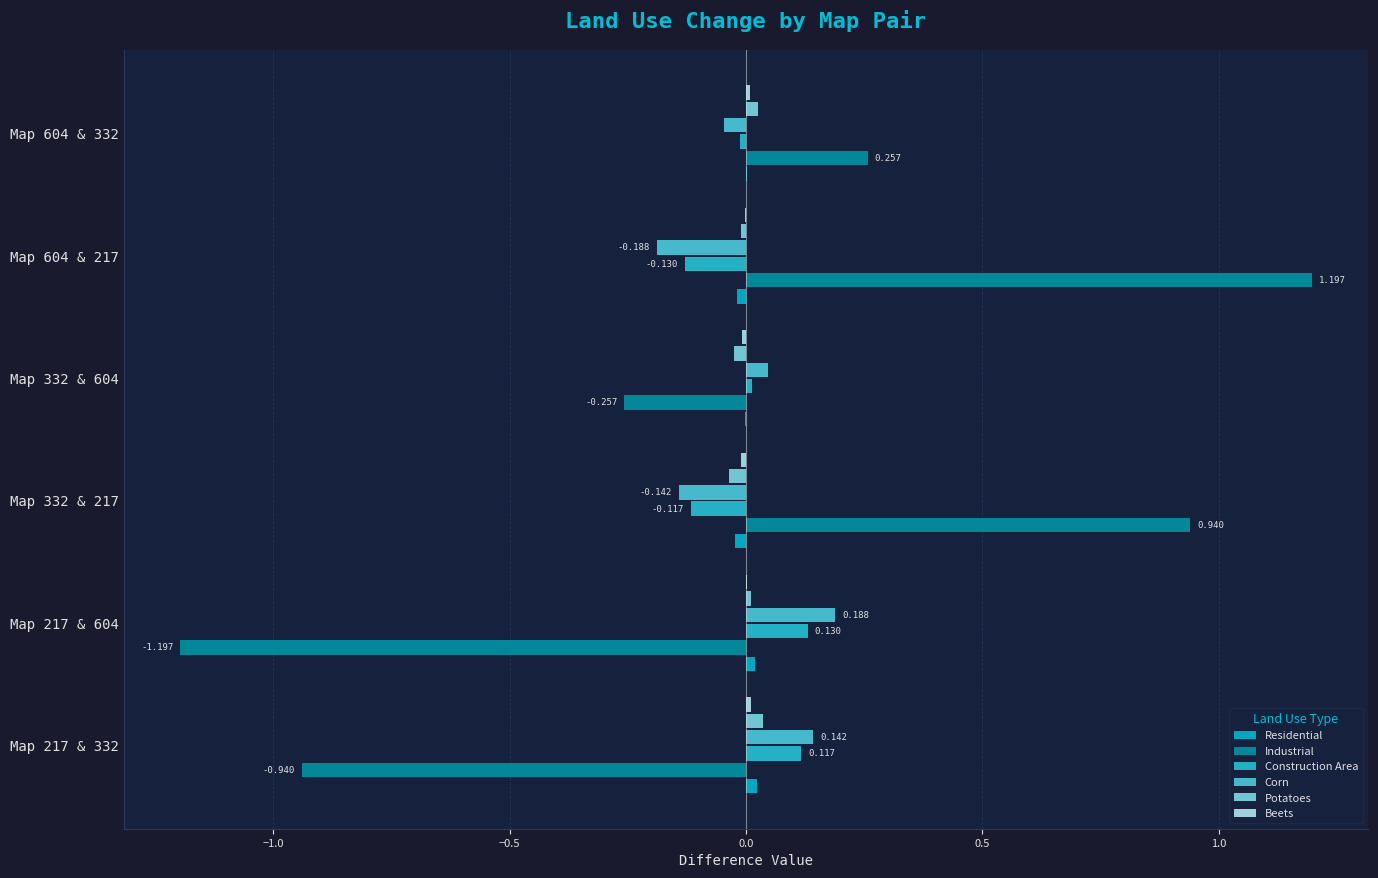

Count the number of categories in the chart.

6